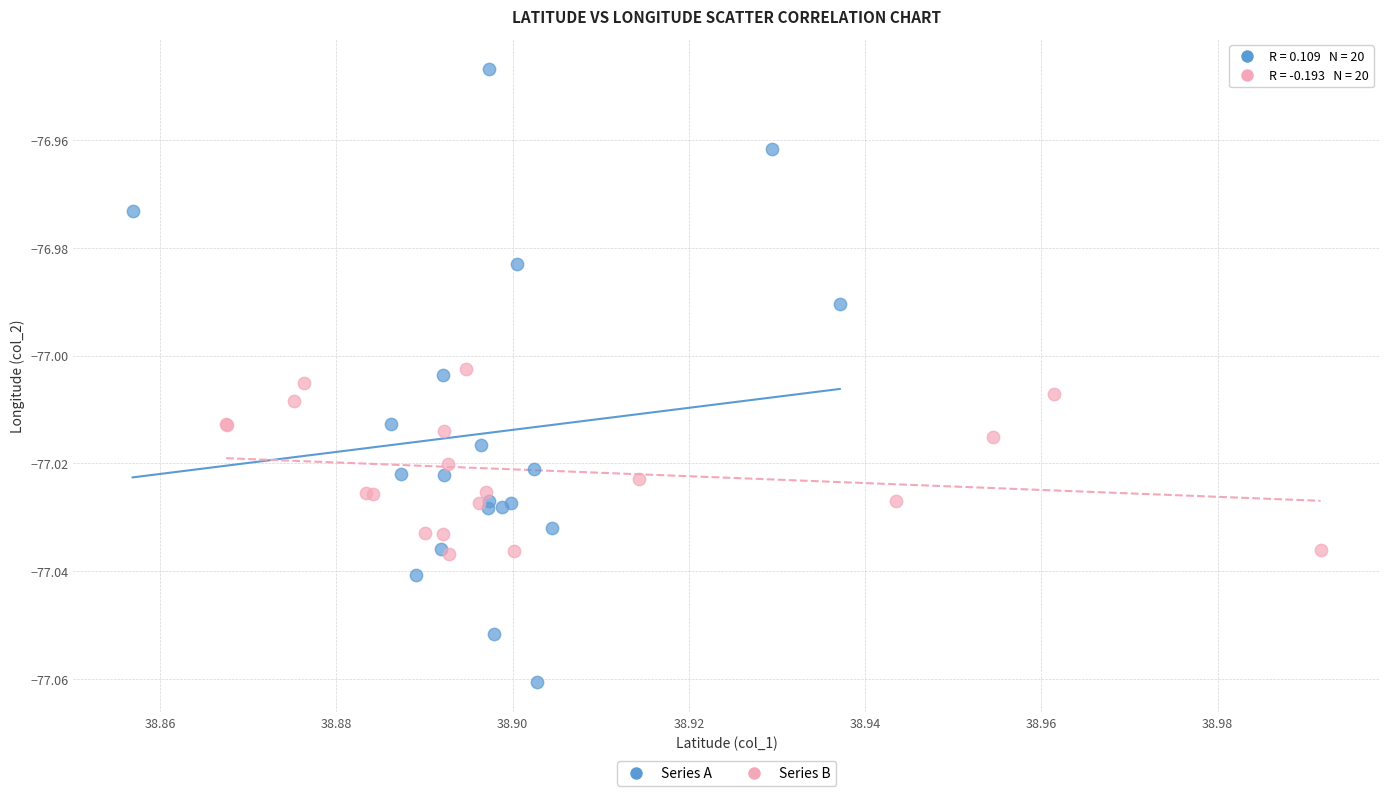

Which series reaches the minimum Y coordinate?

Series A